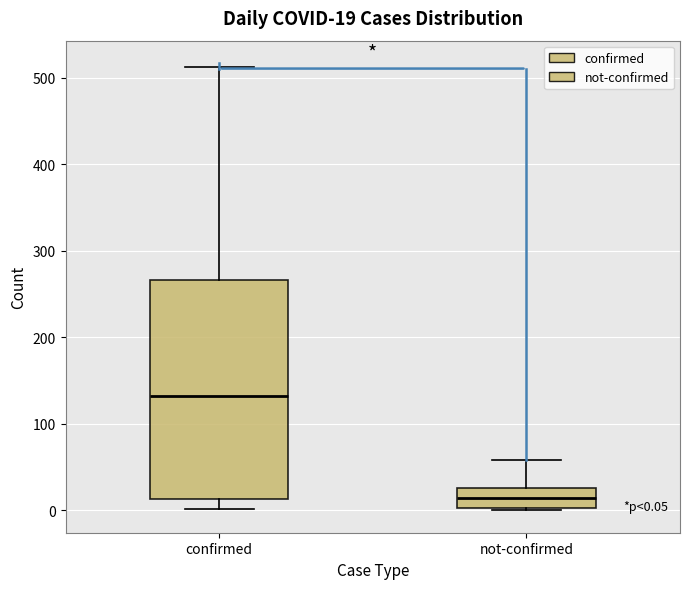

Which box is the tallest, from its lower edge to its upper edge?

confirmed